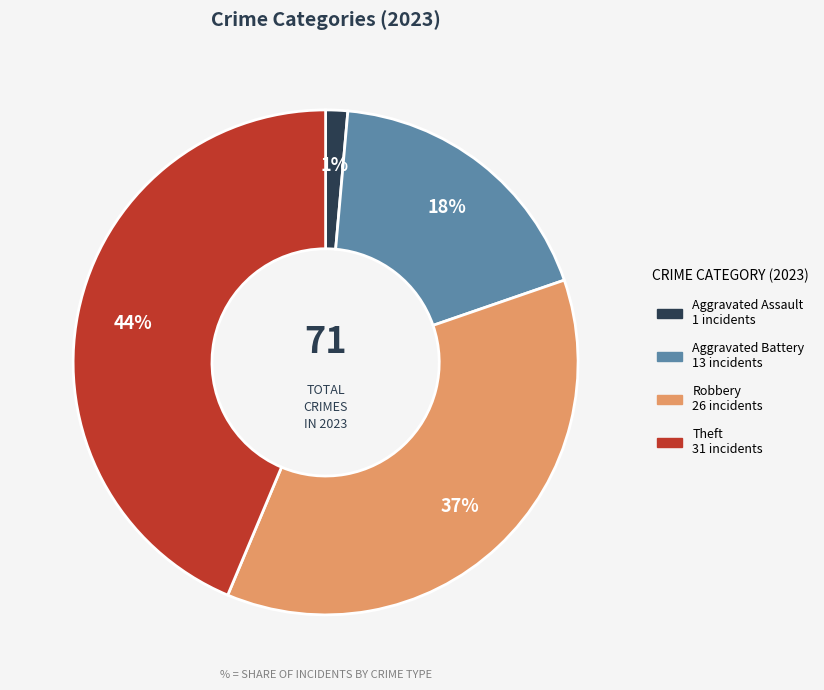

Is there a majority slice in this chart?

No